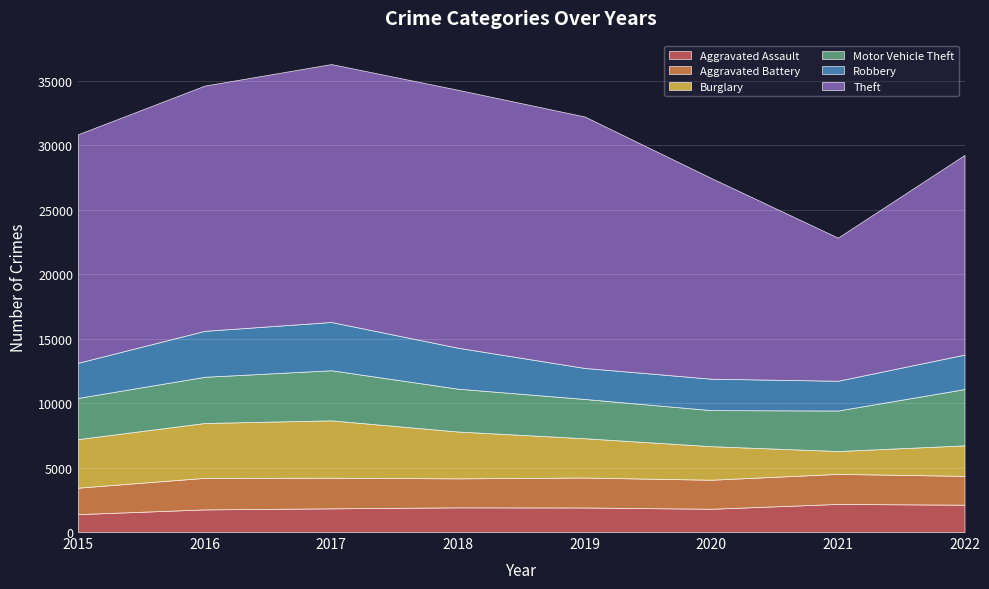

At how many categories does at least one series exceed 10886?

8